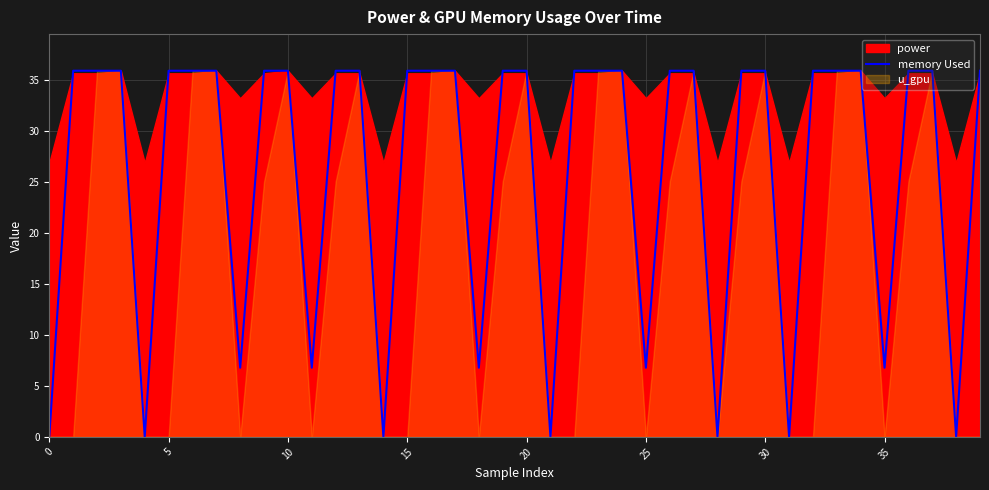

The memory Used series shows 63.0 at 10. True or false?

False